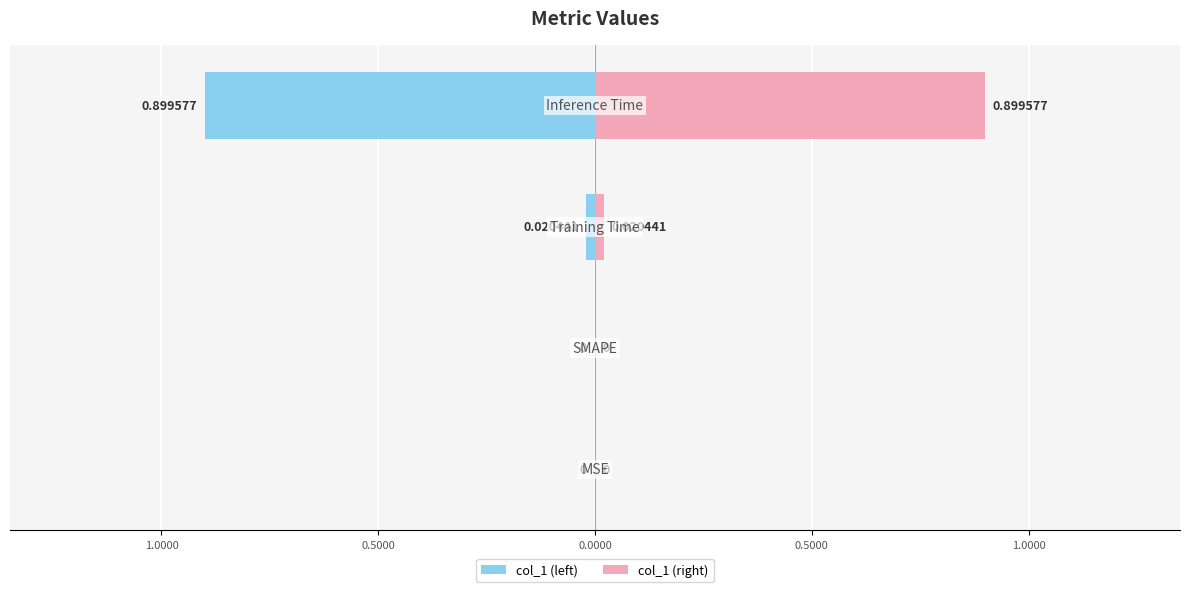

Rank the series by their maximum value, from highest to lowest.

col_1 (right), col_1 (left)